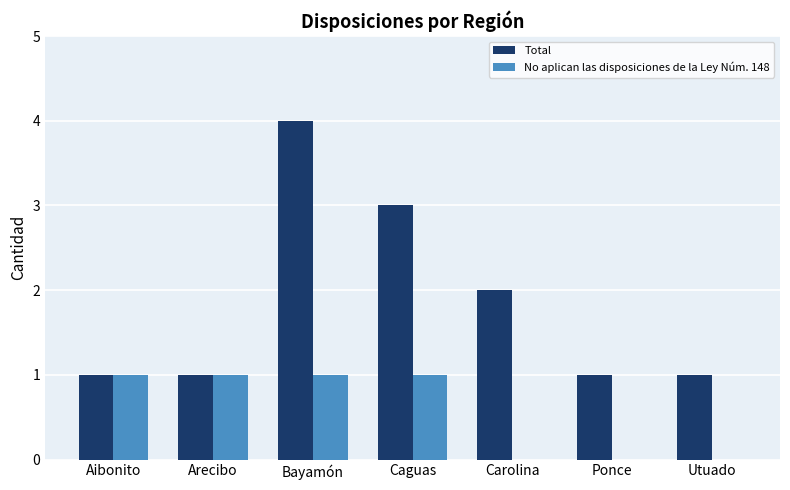

What is the total value across all series at Utuado?

1